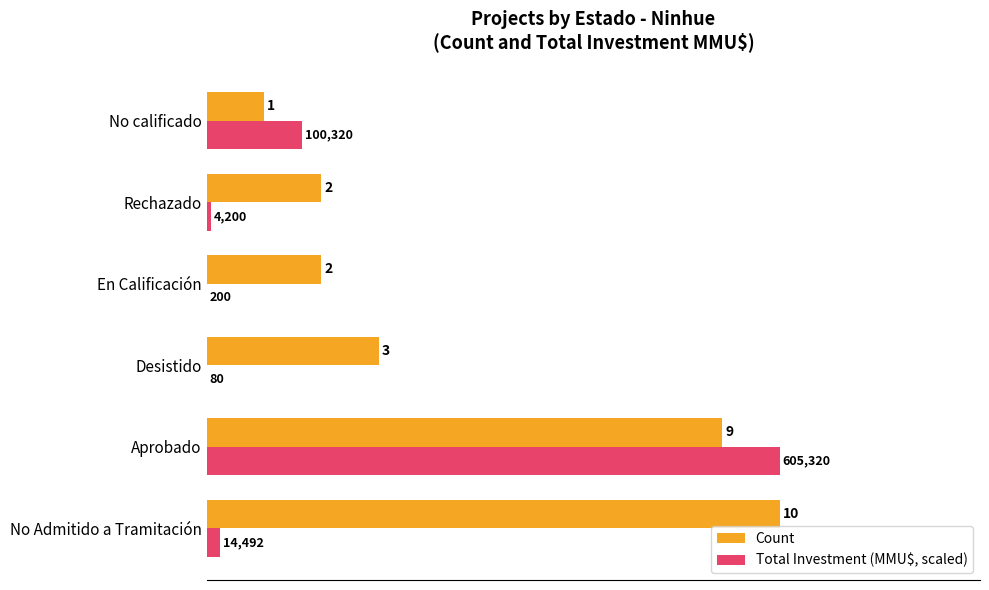

What are all the series names shown in the legend?

Count, Total Investment (MMU$, scaled)